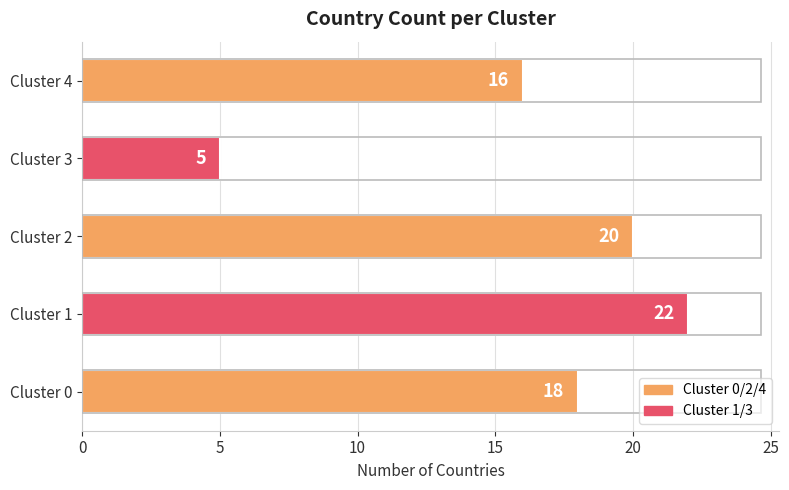

Count the number of categories in the chart.

5